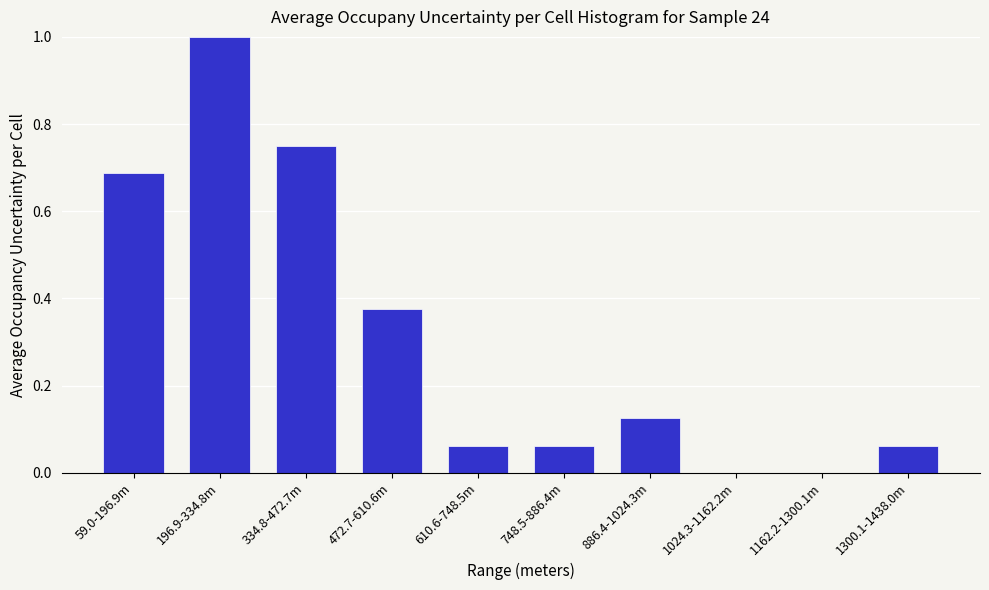

Is it true that the value at 59.0-196.9m is 1.1?

False